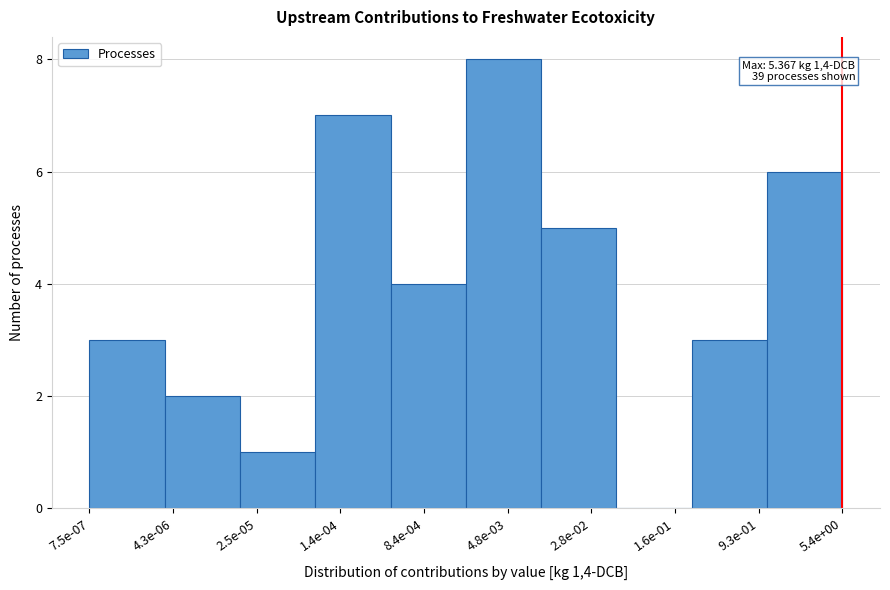

Reading left to right, what are all the values shown in this chart?

7.5e-07=3	4.3e-06=2	2.5e-05=1	1.4e-04=7	8.4e-04=4	4.8e-03=8	2.8e-02=5	1.6e-01=0	9.3e-01=3	5.4e+00=6